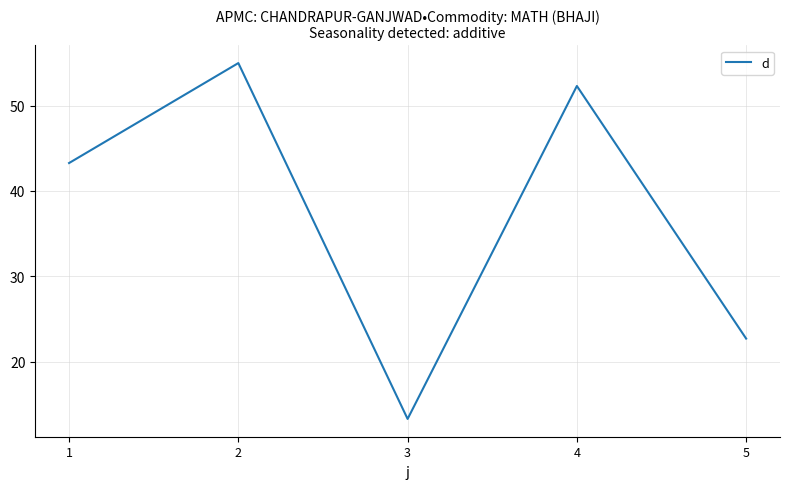

At which category does the data reach its first local valley?

3